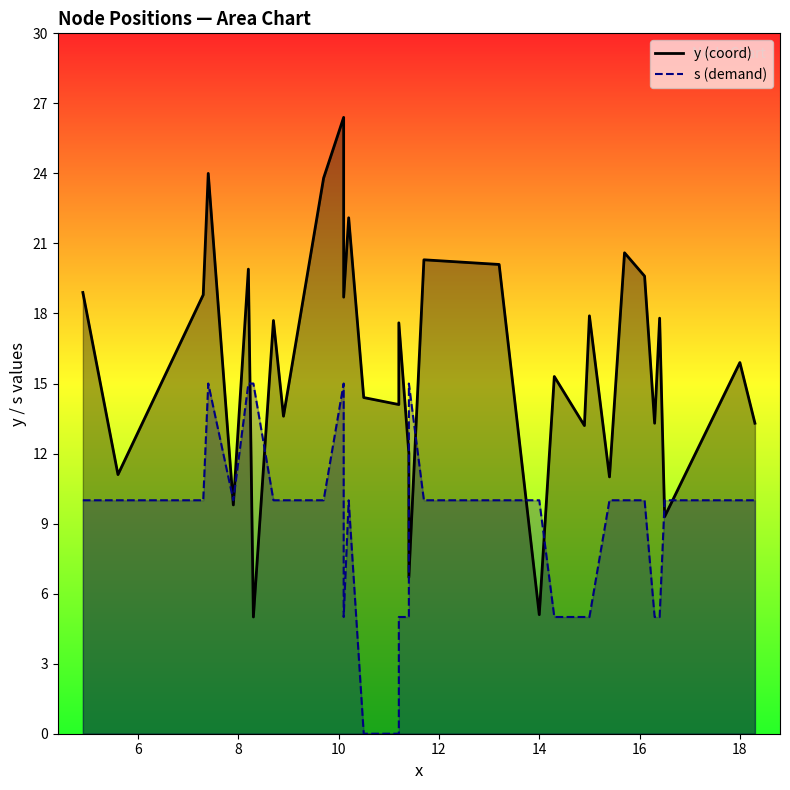

Which has a higher value, 5 or 14?

5